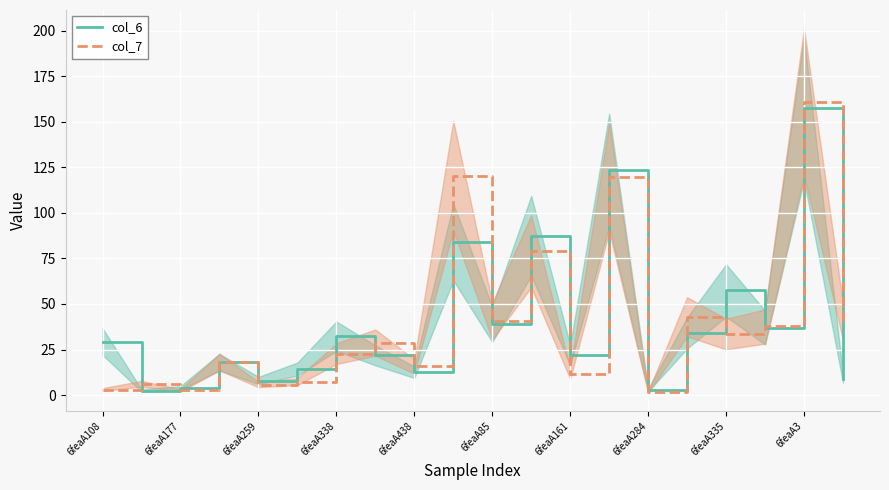

Does the chart display data point markers on the line(s)?

No